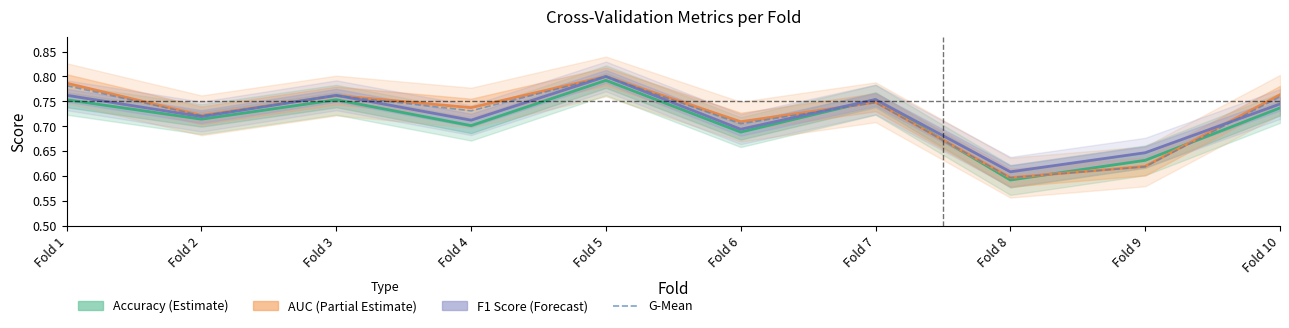

Count the number of categories in the chart.

10